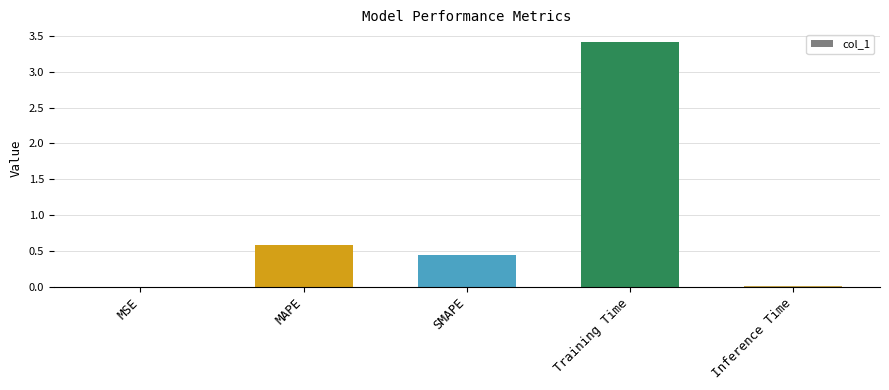

What is the sum of all values?

4.5